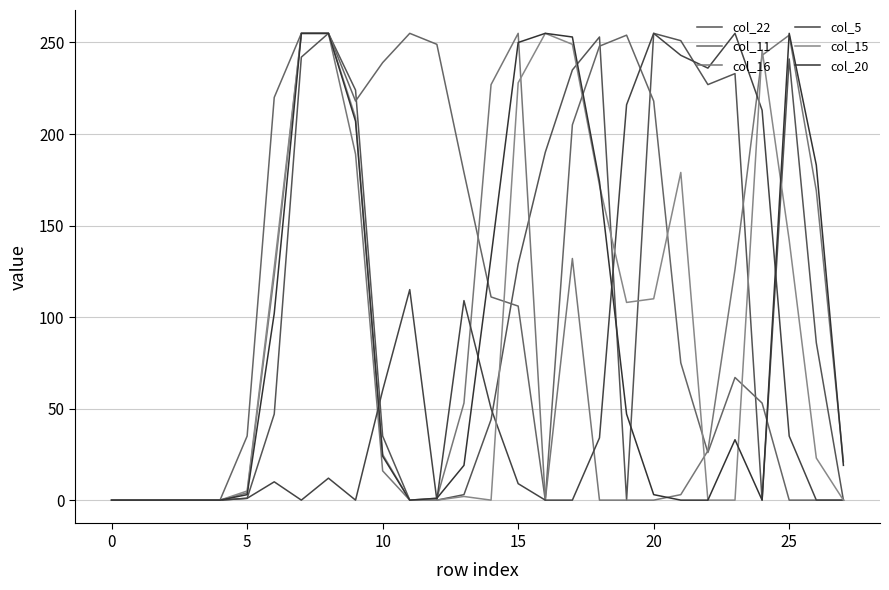

At which label is col_15 closest to 127?

25